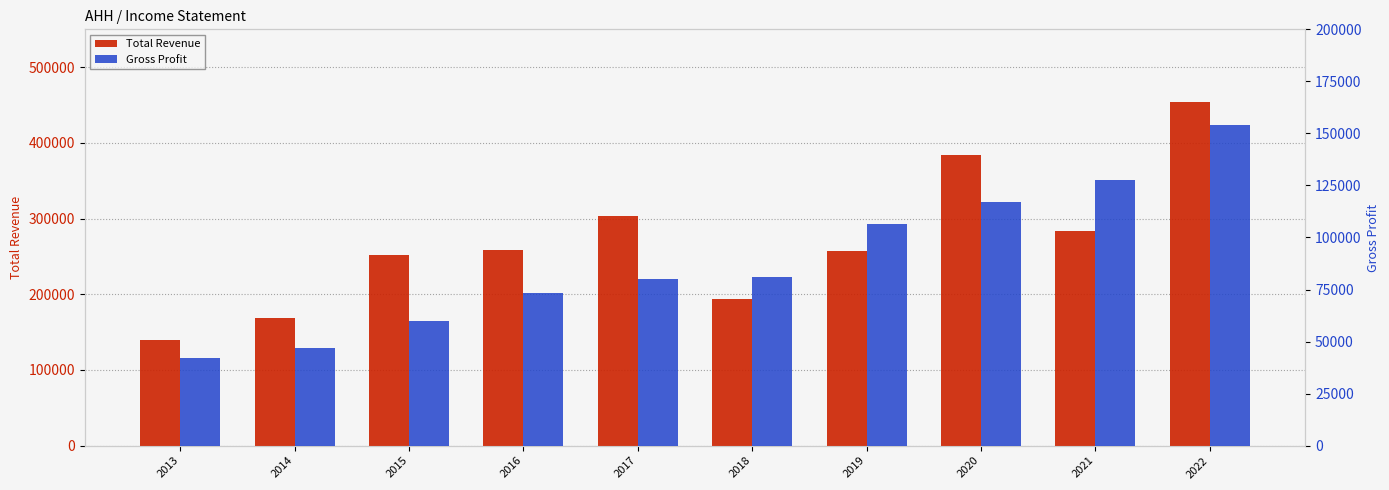

What is the difference between the Total Revenue values at 2021 and 2017?

18700